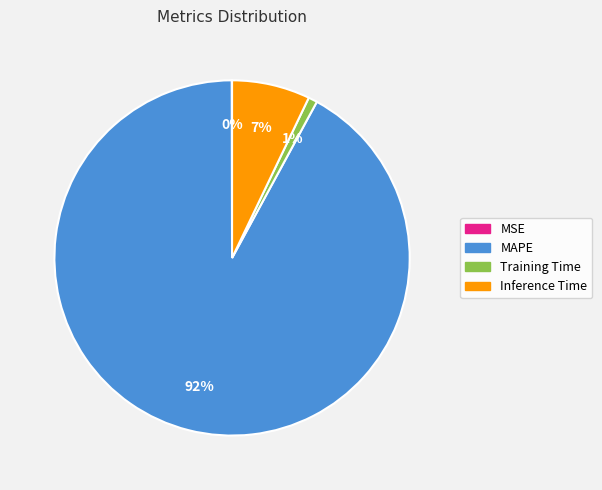

To the nearest percent, what is the difference between the largest and smallest slice percentages?

92%